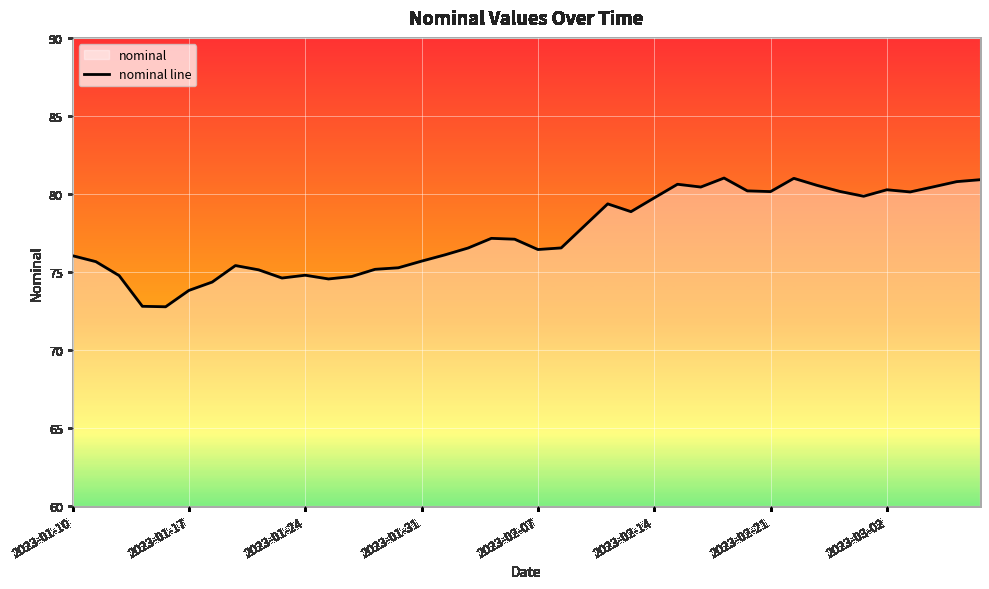

What is the difference between the maximum and minimum values?

8.2